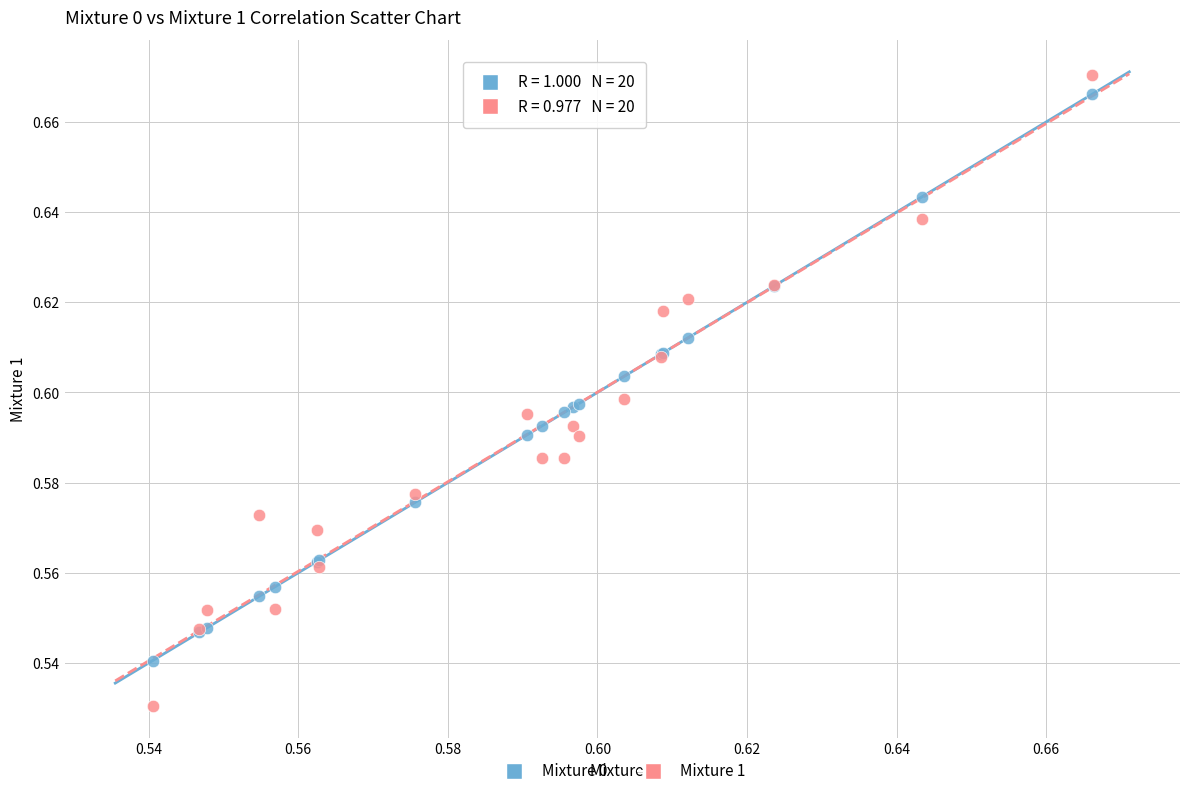

What are all the series names shown in the legend?

Mixture 0, Mixture 1